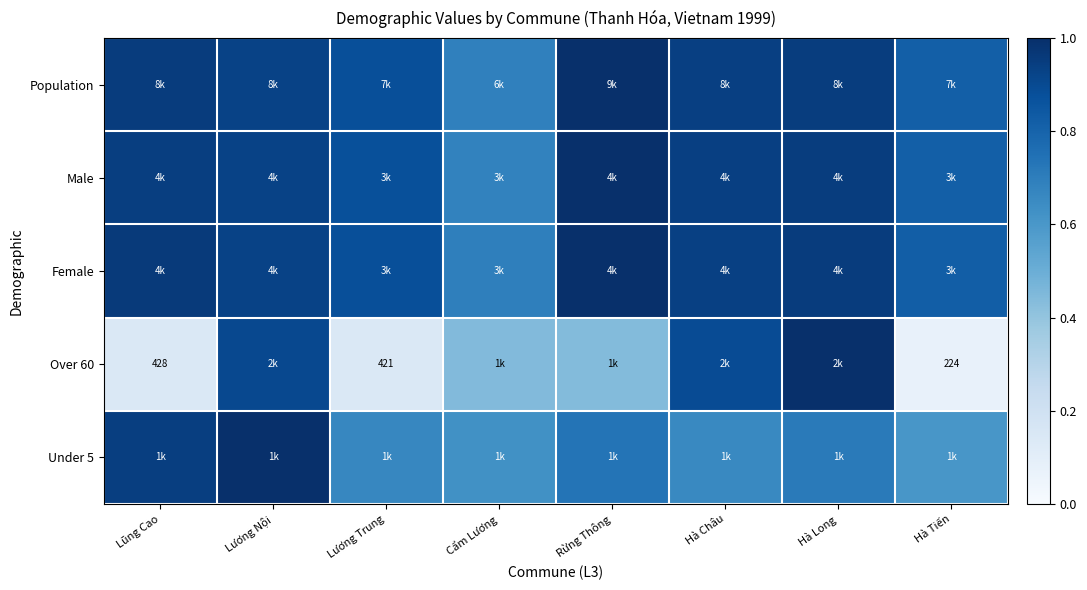

Is it true that Under 5 equals 0.3 at Cẩm Lương?

False